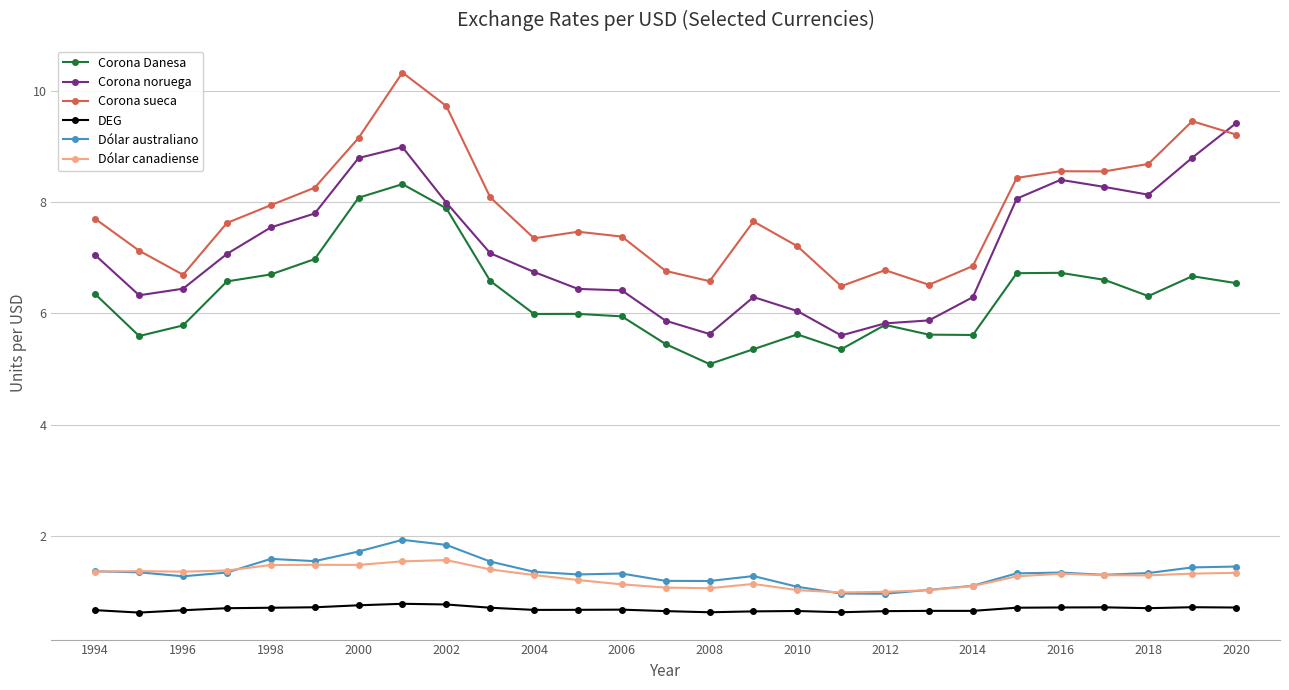

What is the value of the Corona sueca point at the 17th from the left?

7.2